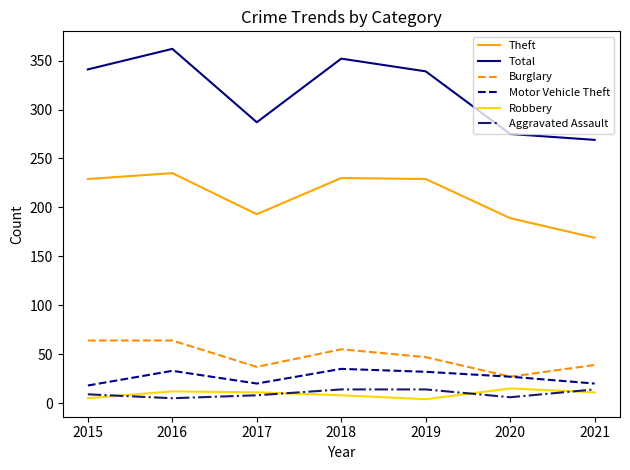

What is the difference between the second highest and second lowest values in the Robbery series?

7